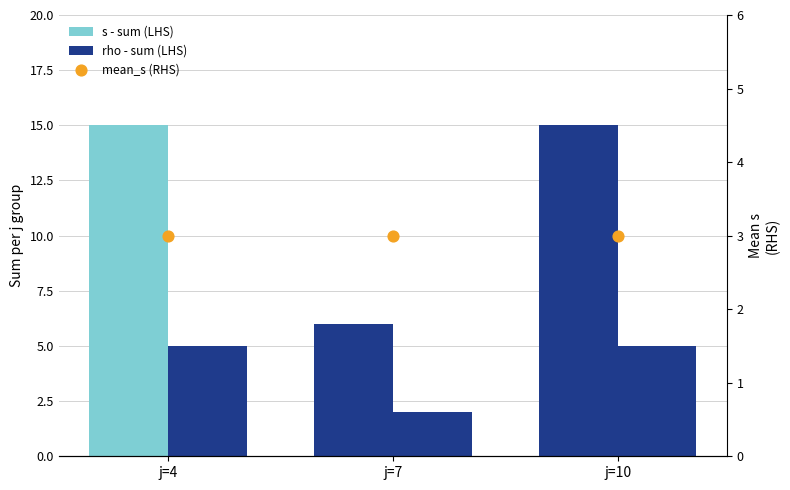

Which series contains the lowest Y value?

rho - sum (LHS)